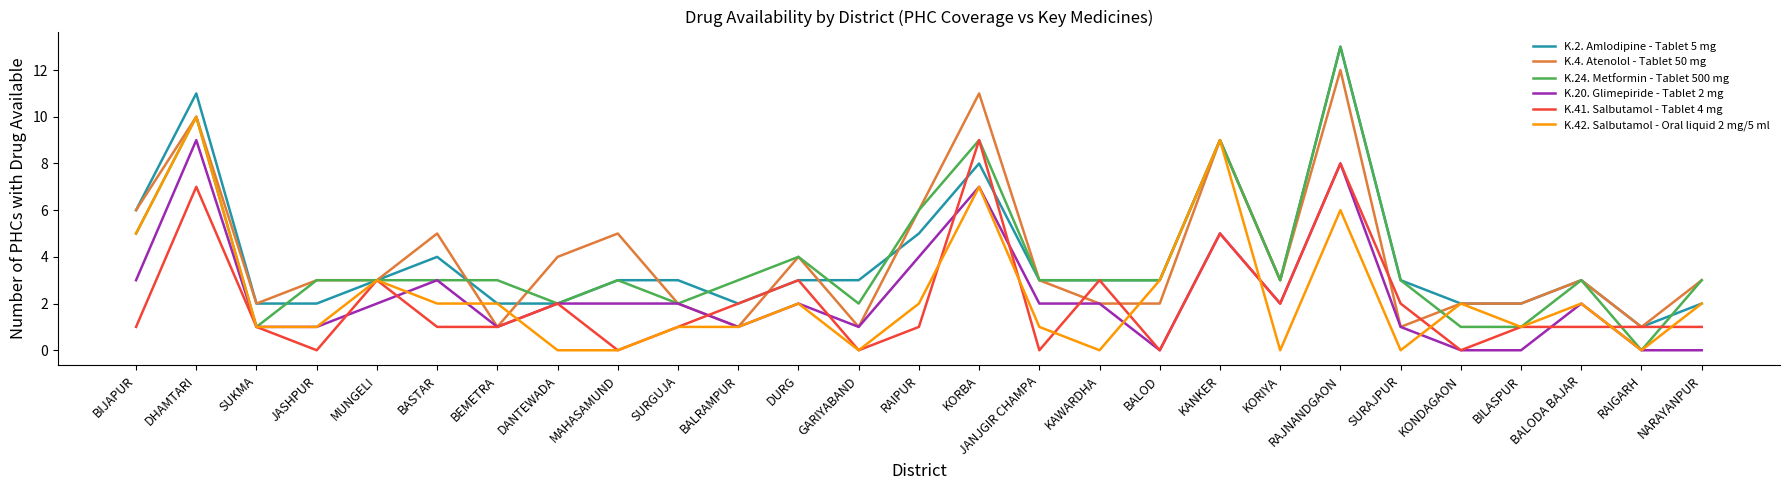

At which label does K.2. Amlodipine - Tablet 5 mg reach its peak?

RAJNANDGAON